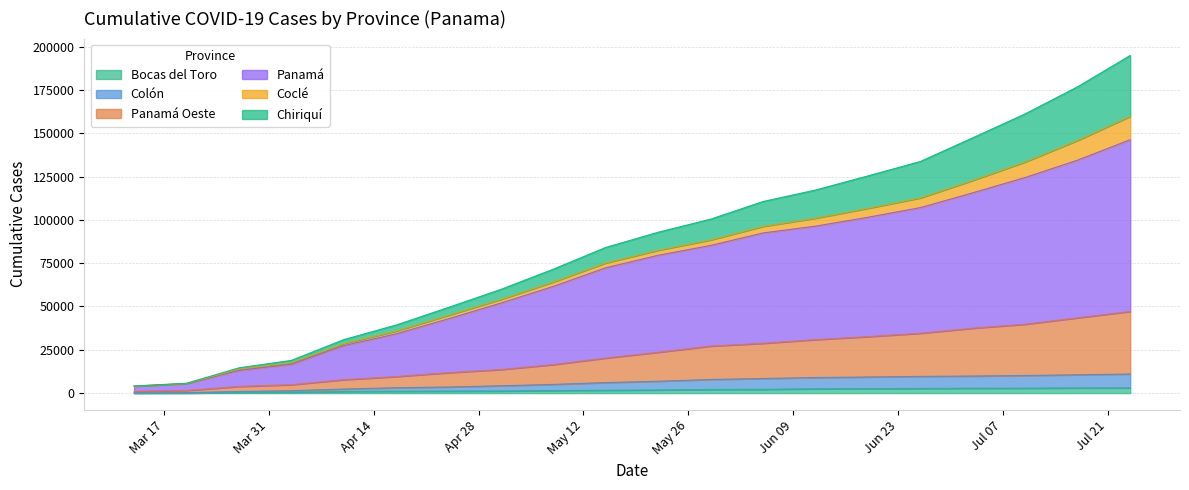

What is the difference between the Colón values at 2020-06-26 and 2020-04-03?

8247